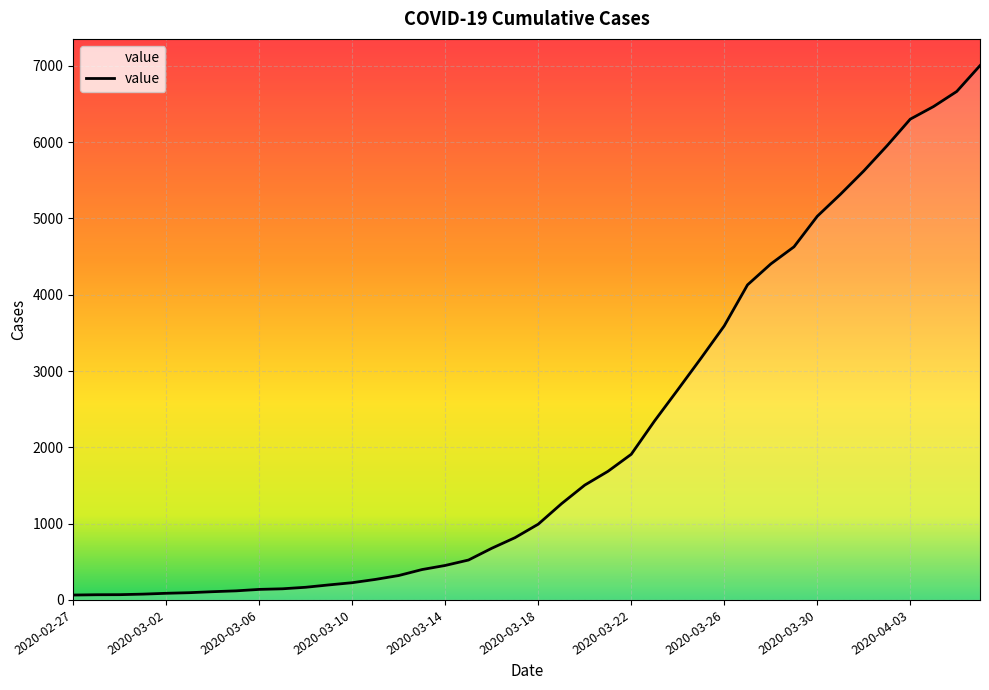

What is the difference between the maximum and minimum values?

6939